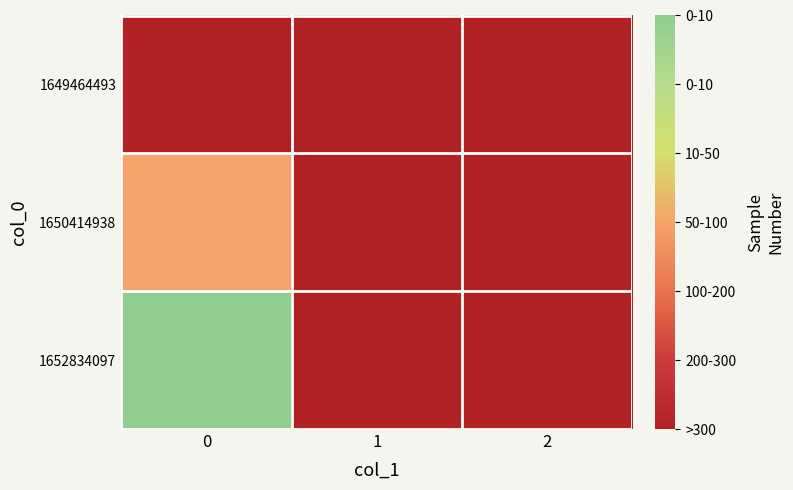

Reading left to right, list all the values displayed in this chart.

1649464493: 0=0	1=0	2=0
1650414938: 0=1	1=0	2=0
1652834097: 0=2	1=0	2=0